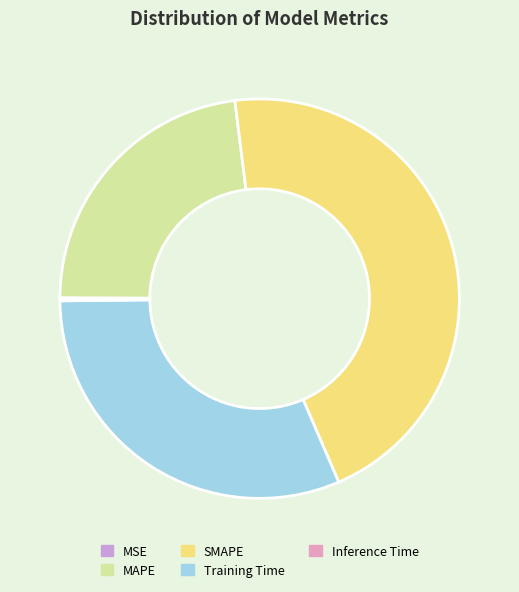

What is the largest slice in the pie chart?

SMAPE